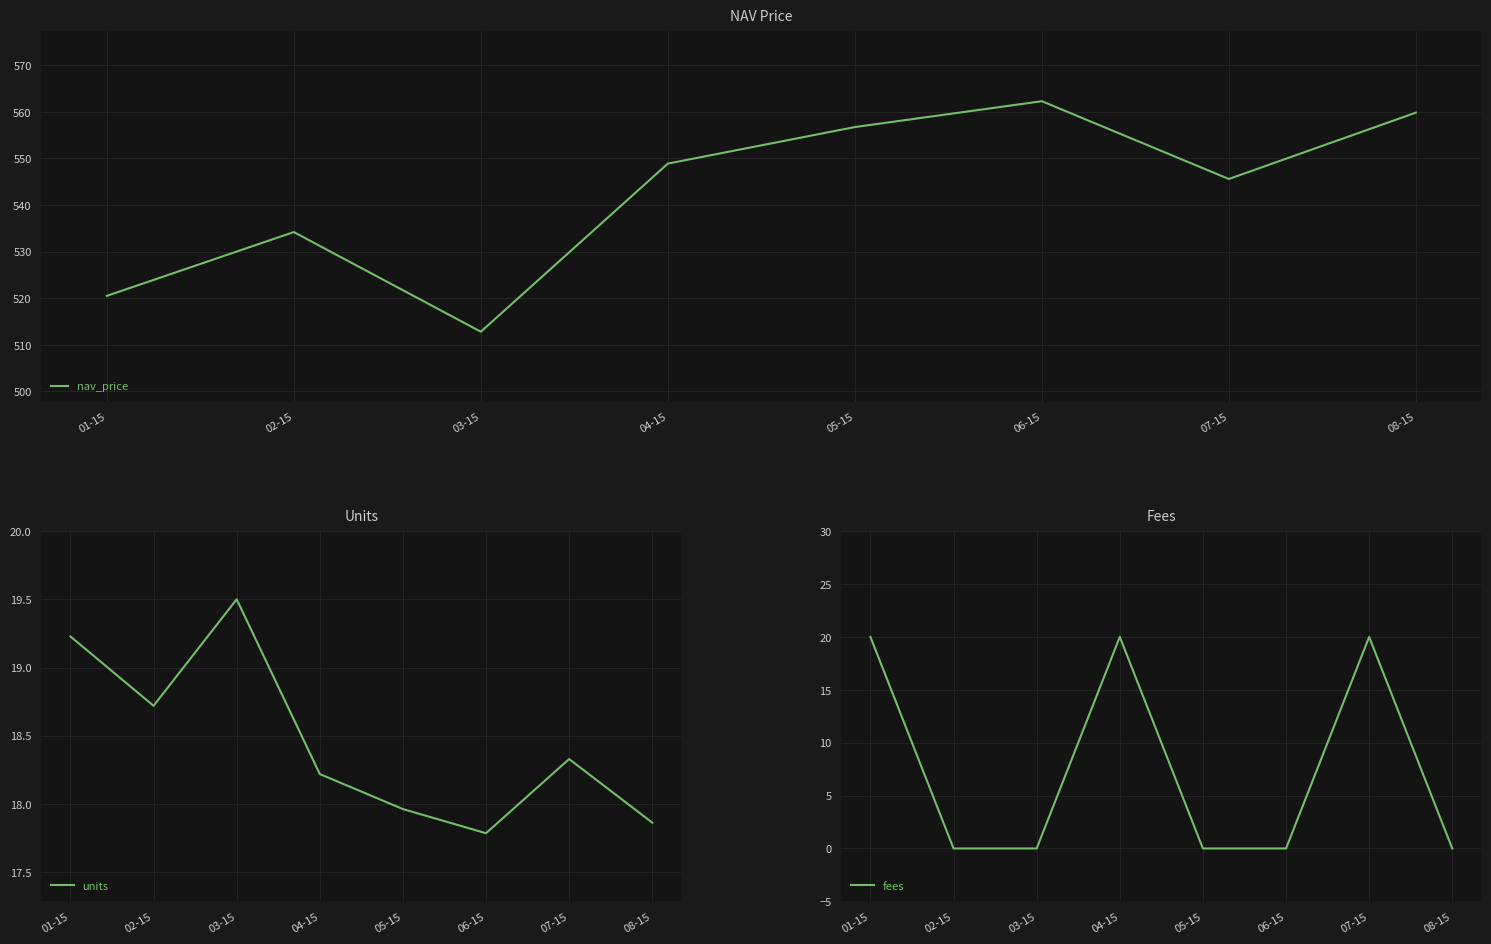

How many fees values are between 0 and 20?

8